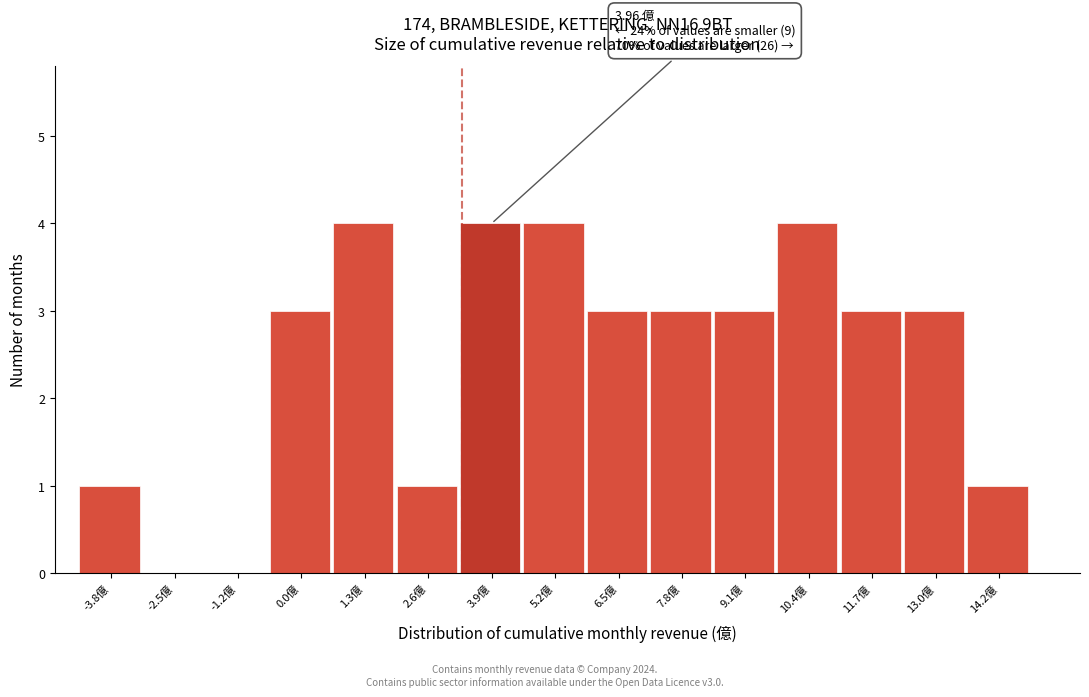

Reading right to left, what are all the values shown in this chart?

14.2億=1	13.0億=3	11.7億=3	10.4億=4	9.1億=3	7.8億=3	6.5億=3	5.2億=4	3.9億=4	2.6億=1	1.3億=4	0.0億=3	-1.2億=0	-2.5億=0	-3.8億=1